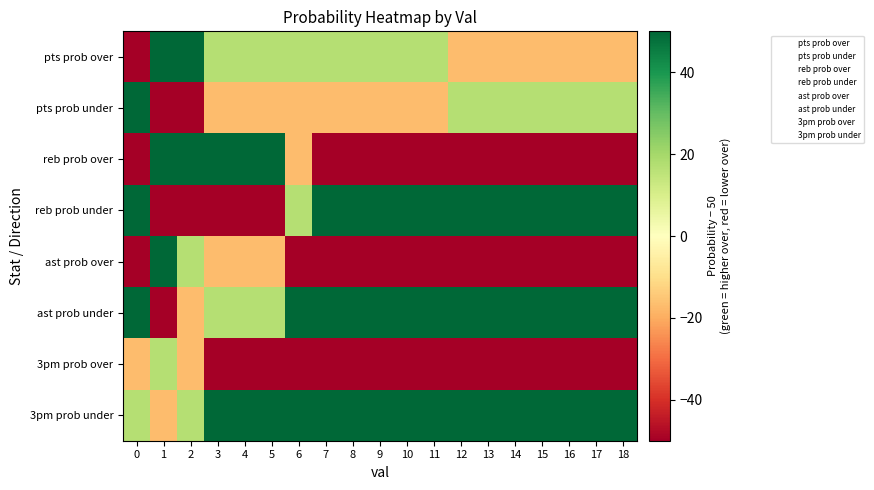

What is the minimum value shown in the chart?

-50